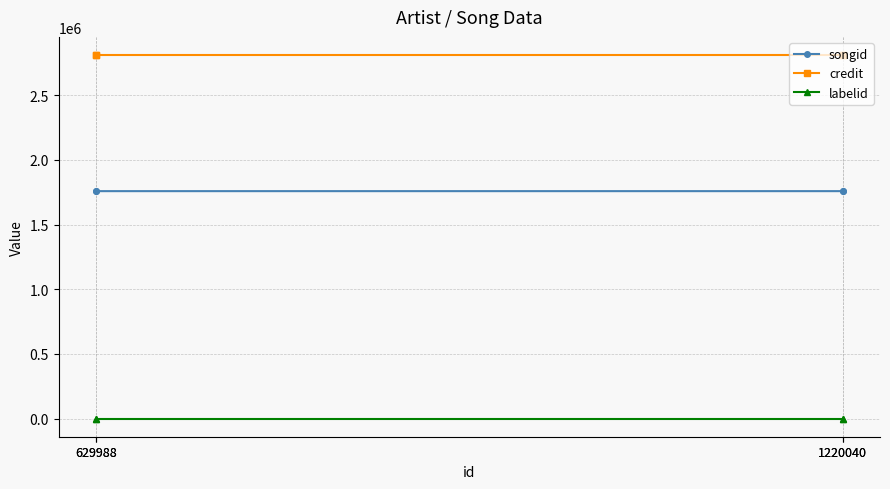

Between 629988 and 1220040, which series saw the biggest shift?

songid